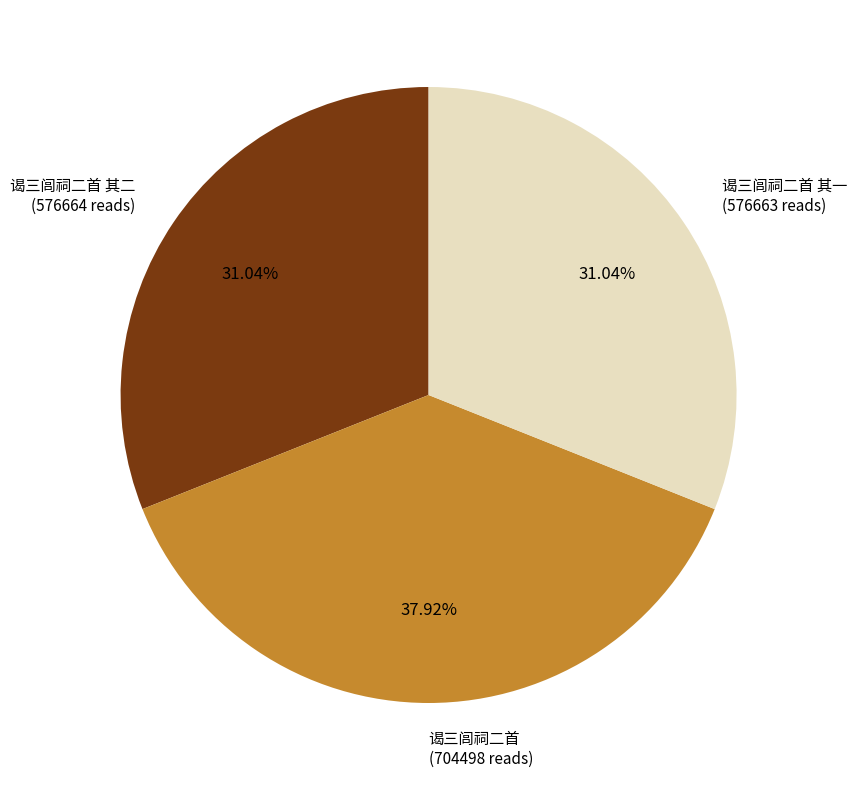

Is there any slice that represents more than half of the pie?

No